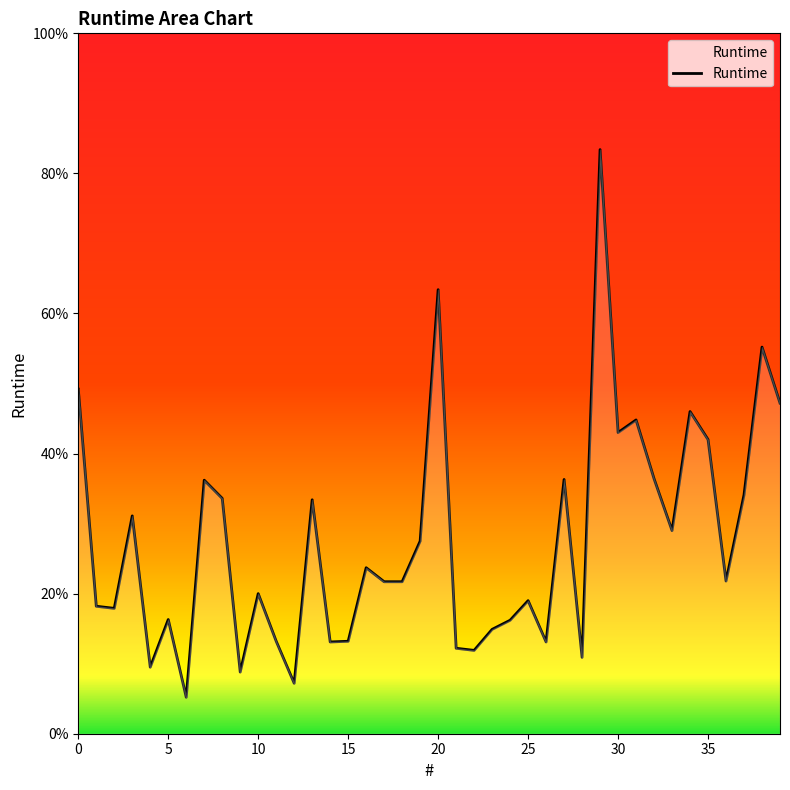

Reading right to left, extract all data points from this chart.

0.5	0.6	0.3	0.2	0.4	0.5	0.3	0.4	0.4	0.4	0.8	0.1	0.4	0.1	0.2	0.2	0.1	0.1	0.1	0.6	0.3	0.2	0.2	0.2	0.1	0.1	0.3	0.1	0.1	0.2	0.1	0.3	0.4	0.1	0.2	0.1	0.3	0.2	0.2	0.5